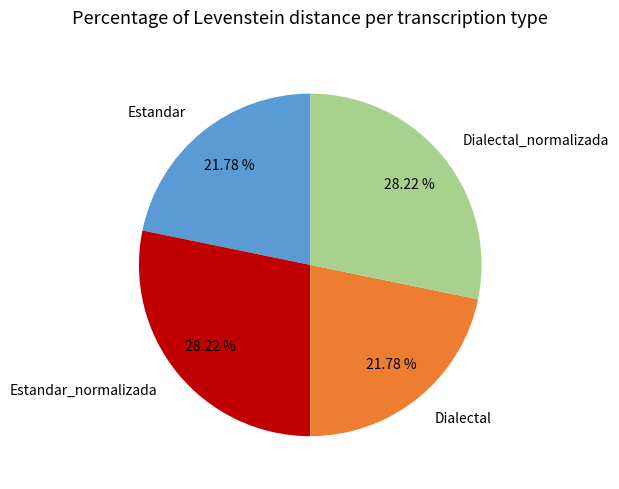

How many slices are in this pie chart?

4